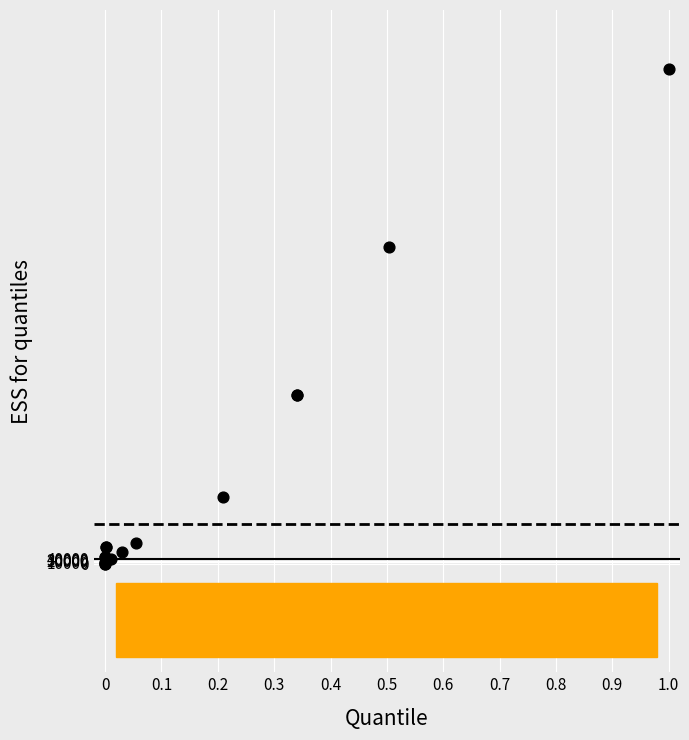

What Y value in the scatter plot is closest to 1835519?

2348599